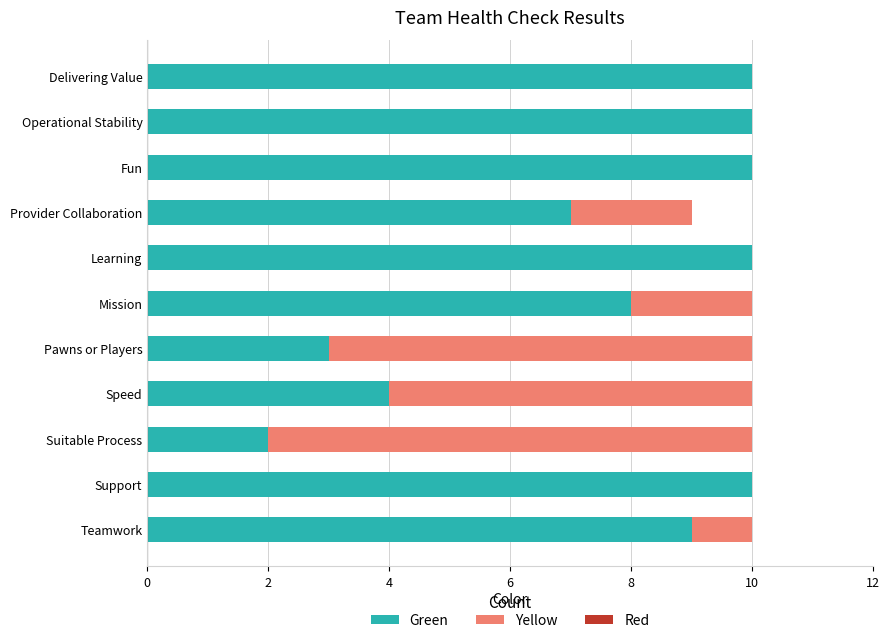

How many series are shown in this chart?

2